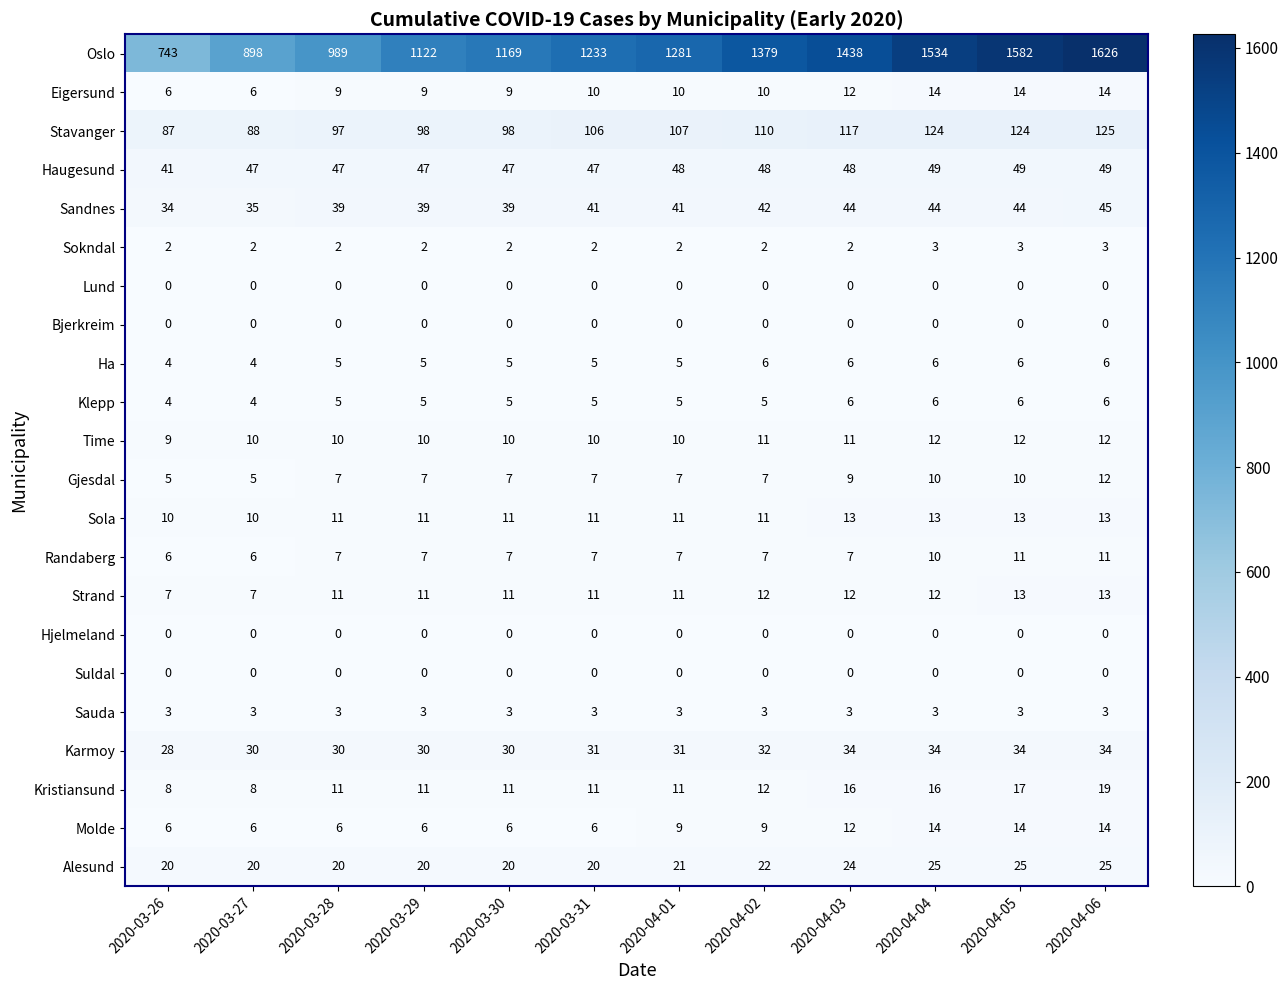

At which category is the sum across all series the highest?

2020-04-06